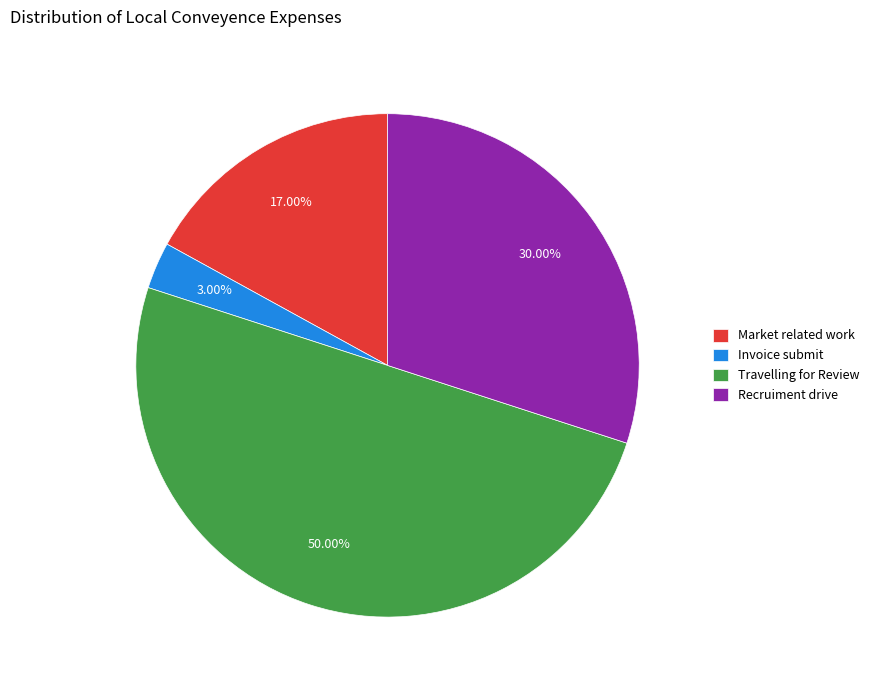

Count the number of slices in the pie.

4